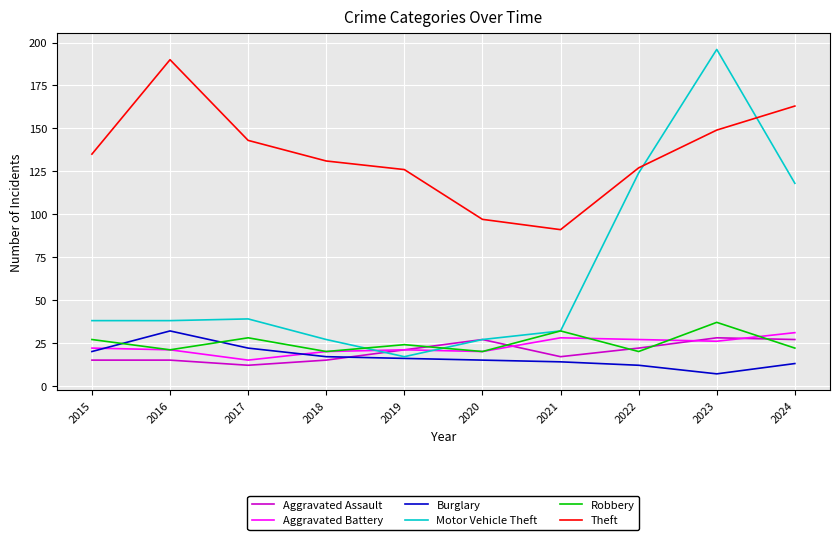

Reading left to right, list all the values displayed in this chart.

Aggravated Assault: 2015=15	2016=15	2017=12	2018=15	2019=21	2020=27	2021=17	2022=22	2023=28	2024=27
Aggravated Battery: 2015=22	2016=21	2017=15	2018=20	2019=21	2020=20	2021=28	2022=27	2023=26	2024=31
Burglary: 2015=20	2016=32	2017=22	2018=17	2019=16	2020=15	2021=14	2022=12	2023=7	2024=13
Motor Vehicle Theft: 2015=38	2016=38	2017=39	2018=27	2019=17	2020=27	2021=32	2022=124	2023=196	2024=118
Robbery: 2015=27	2016=21	2017=28	2018=20	2019=24	2020=20	2021=32	2022=20	2023=37	2024=22
Theft: 2015=135	2016=190	2017=143	2018=131	2019=126	2020=97	2021=91	2022=127	2023=149	2024=163